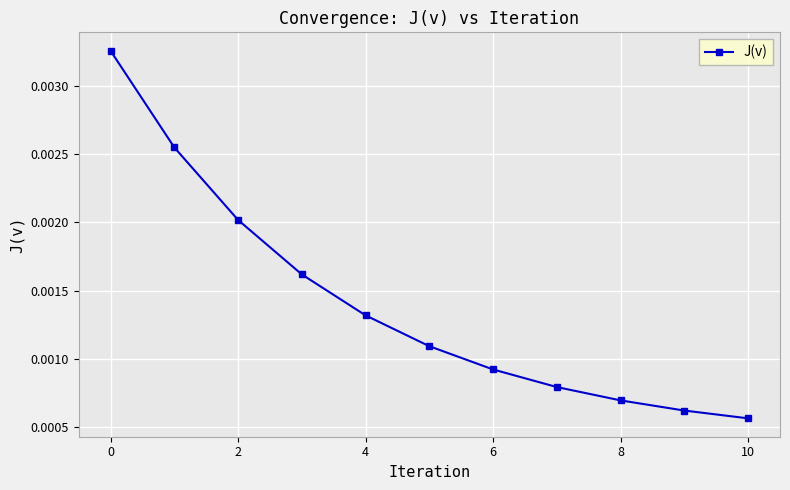

True or false: the data has more than 1 interior local peaks.

False